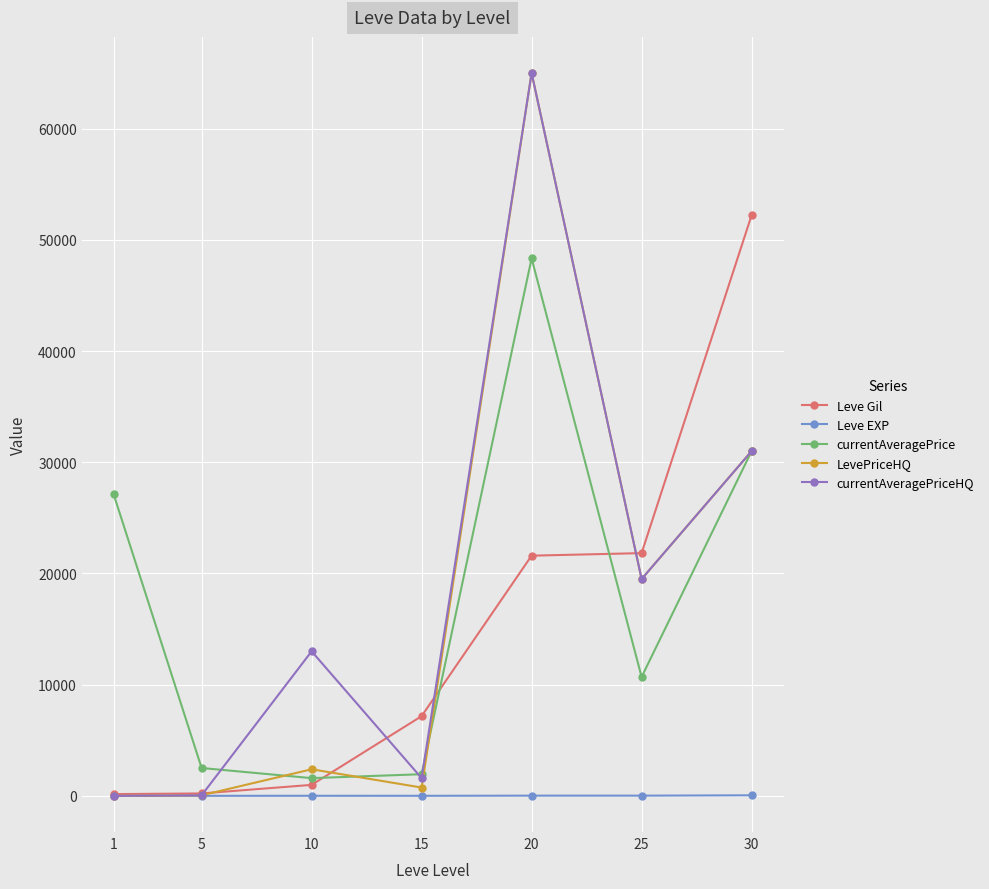

How many values in the currentAveragePrice series are below 10690?

3